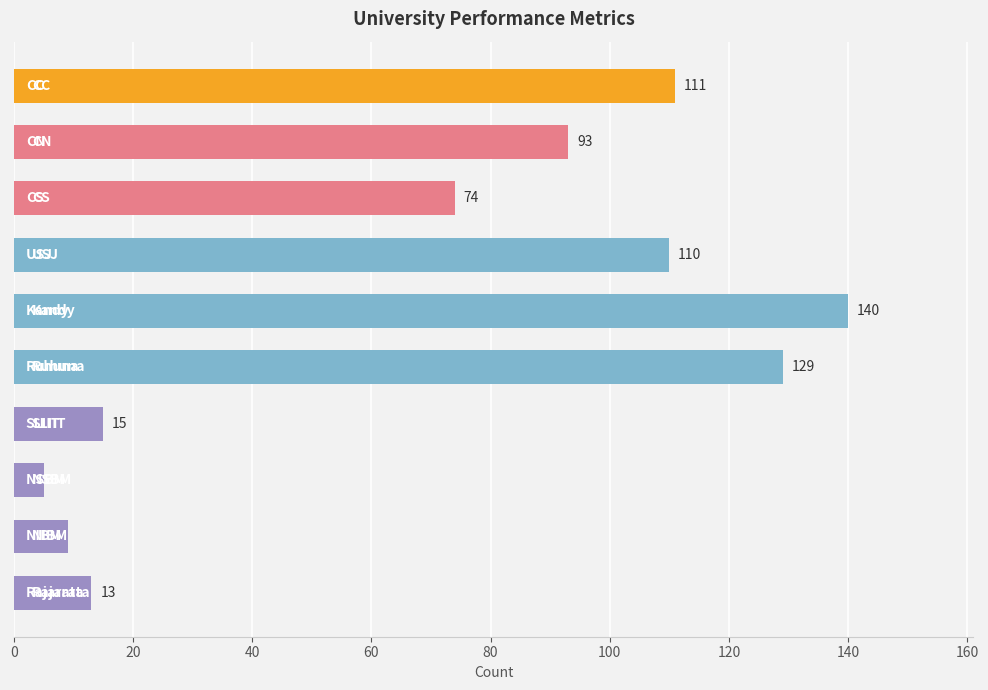

How many bars are there in total?

10